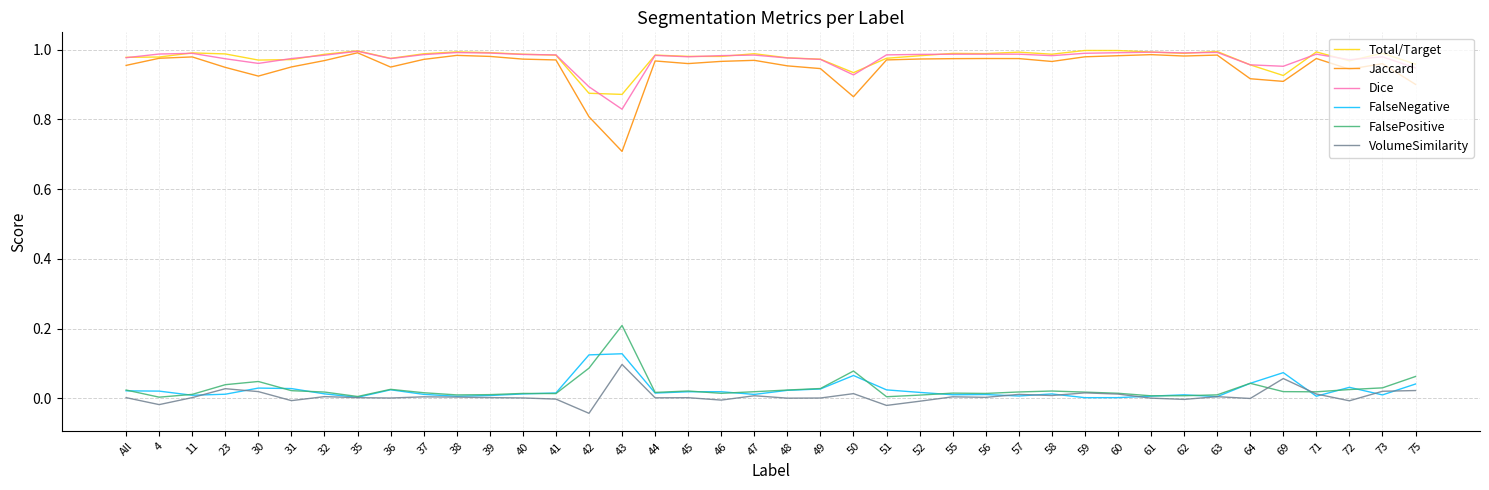

What is the total value across all series at 39?

3.0